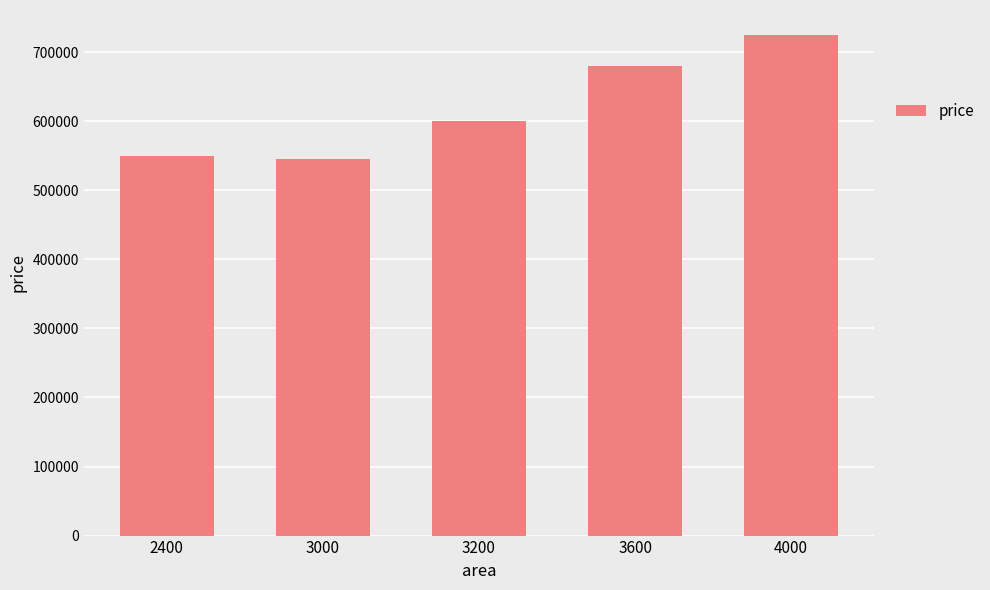

How many data points are less than 600000?

2